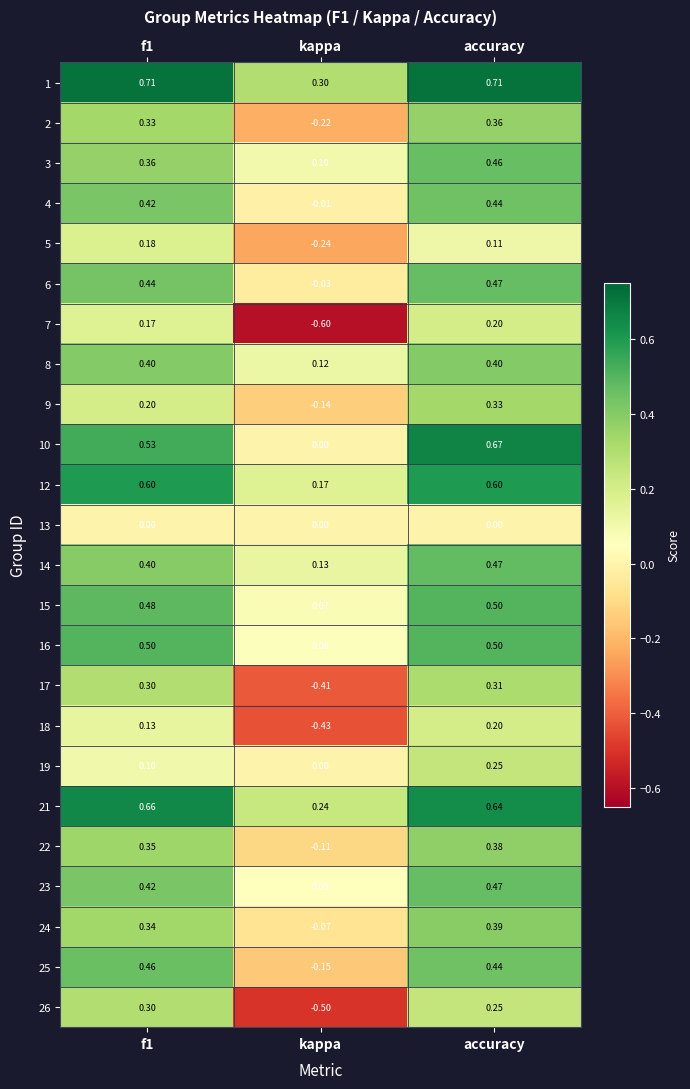

Between f1 and kappa, which series saw the biggest shift?

26